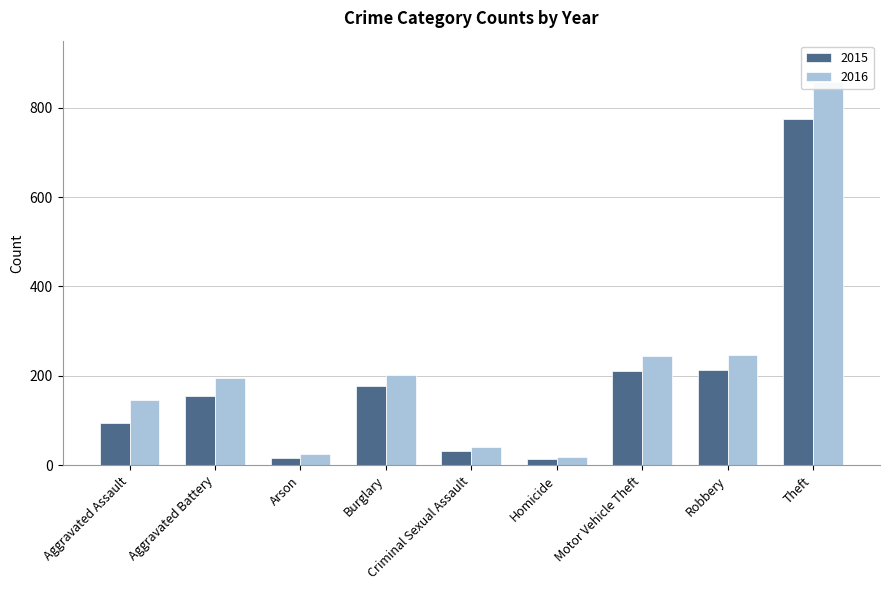

What is the difference between the maximum and minimum values in the 2016 series?

840